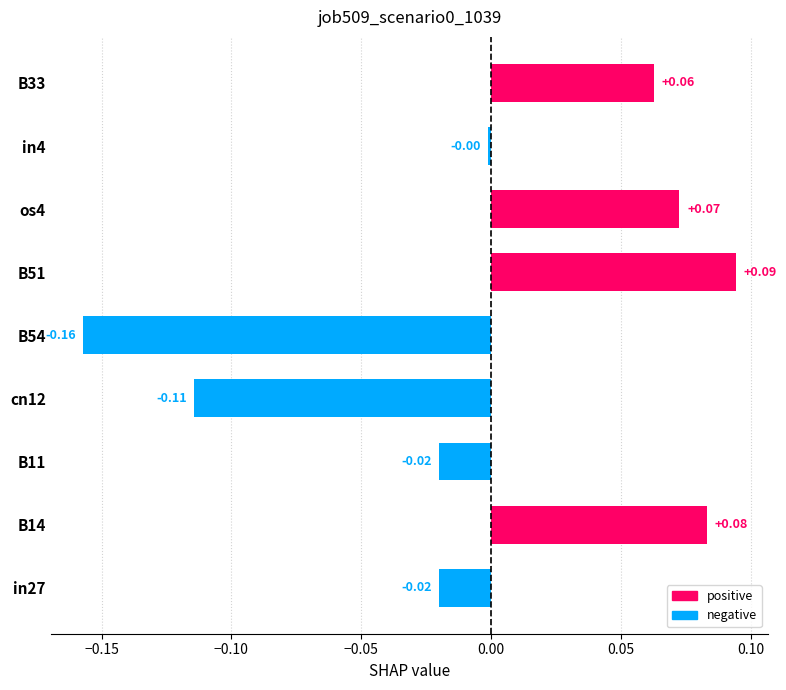

What is the change in value from in4 to B33?

+0.1